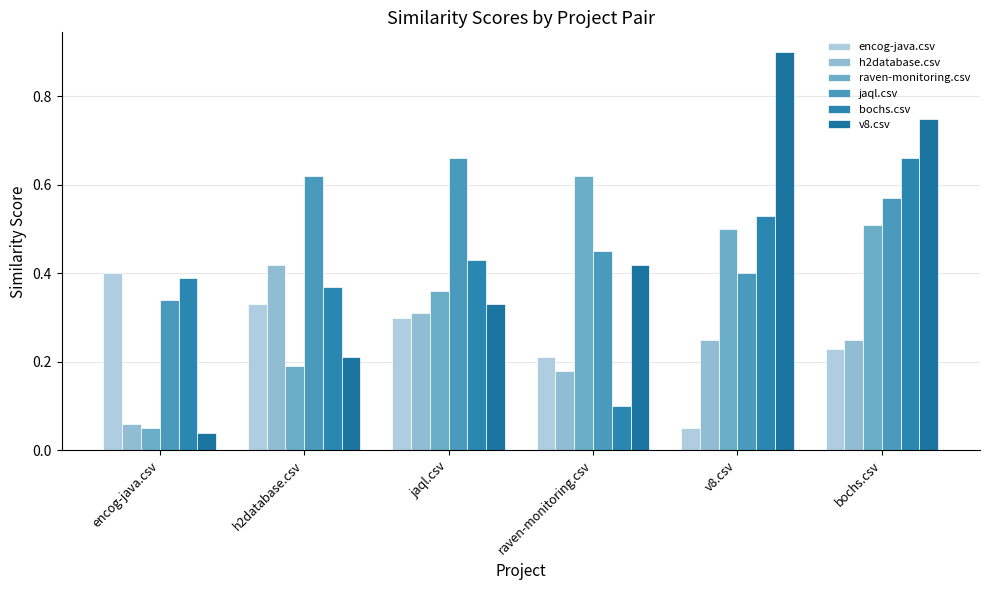

What is the label of the 1st bar from the right?

bochs.csv